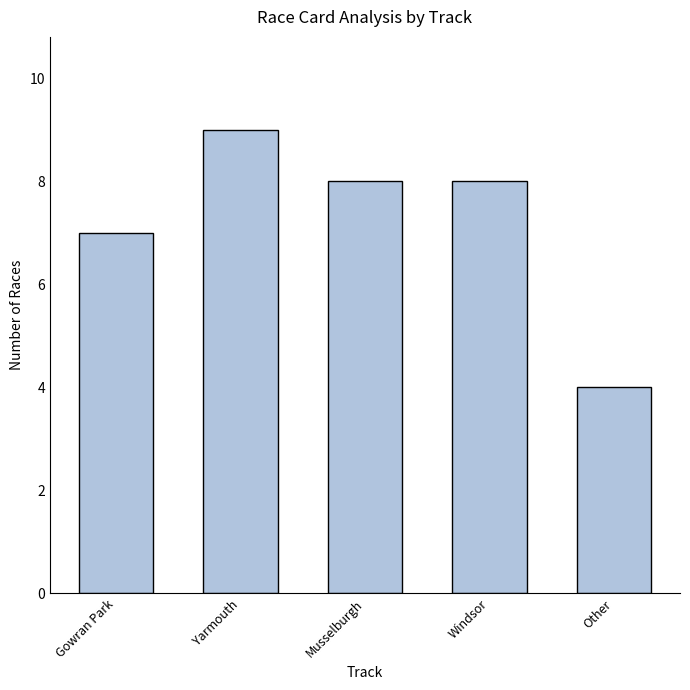

At which category does the chart reach its minimum across all series?

Other